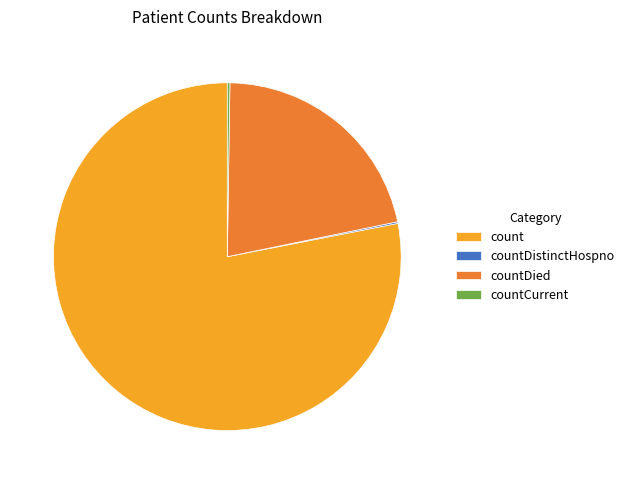

What is the largest slice in the pie chart?

count